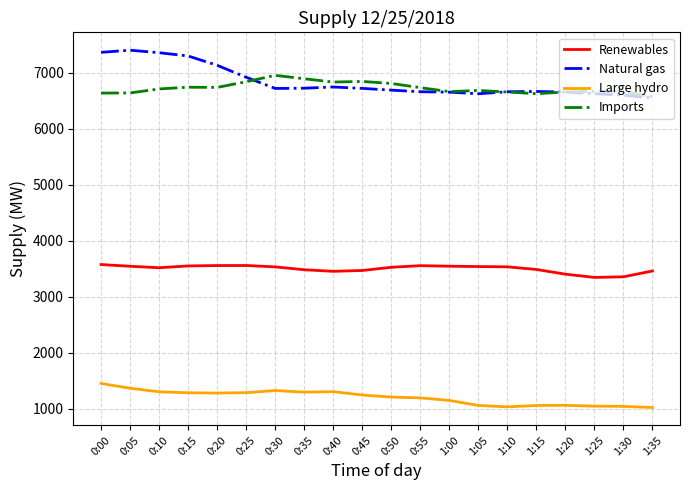

The value of Large hydro at 1:30 is 1041. True or false?

True